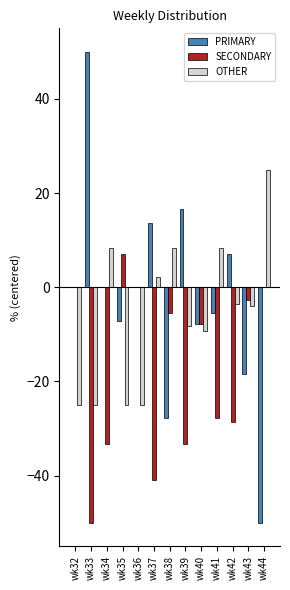

Which series changed the most between wk37 and wk38?

PRIMARY